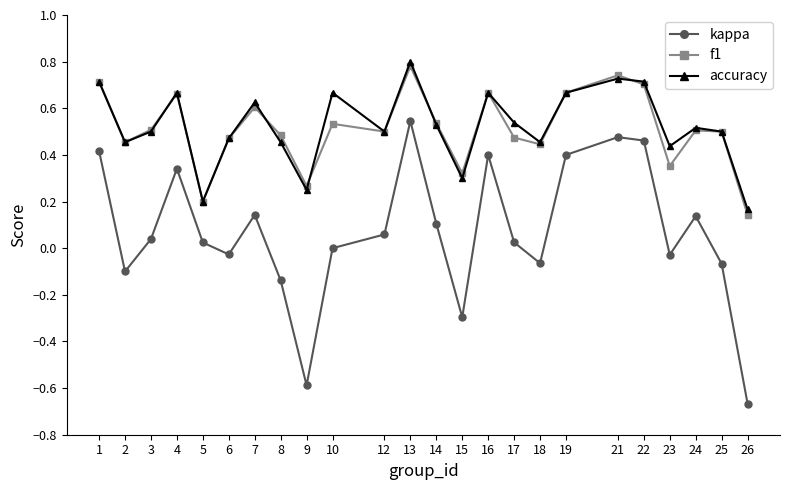

Which category has the lowest value across all series?

26